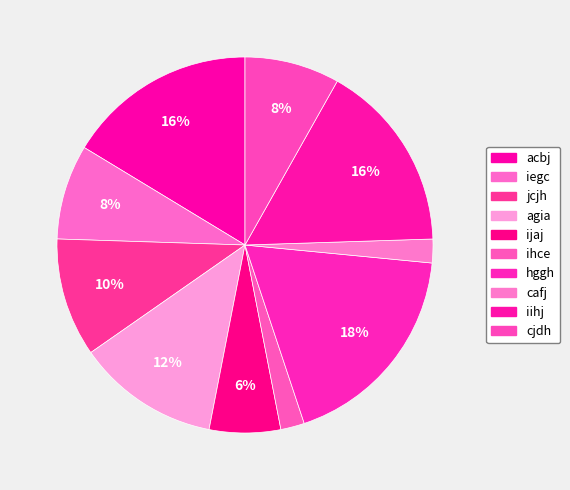

Is there a majority slice in this chart?

No